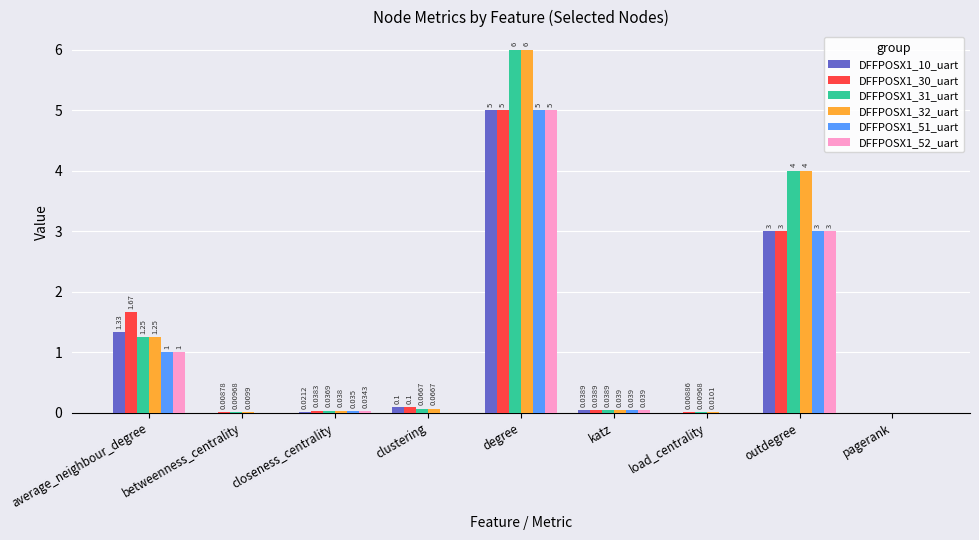

Which category has the highest value in the DFFPOSX1_51_uart series?

degree